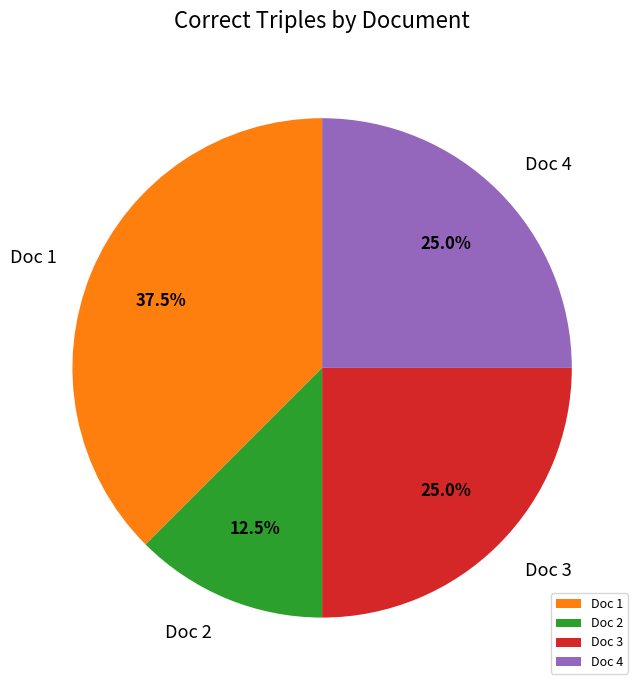

Does Doc 2 represent more than half of the total?

No